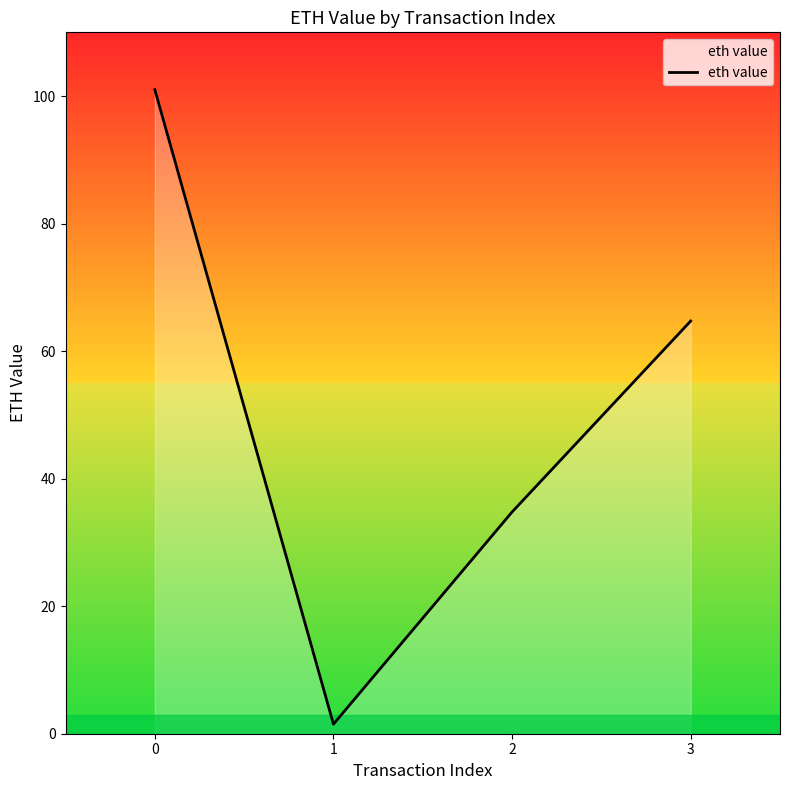

Rank the categories by value from lowest to highest.

1, 2, 3, 0